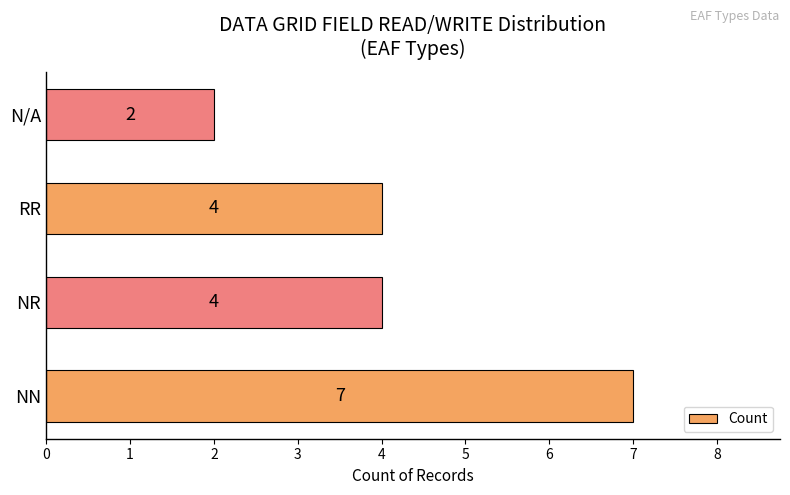

Read the value at NN.

7